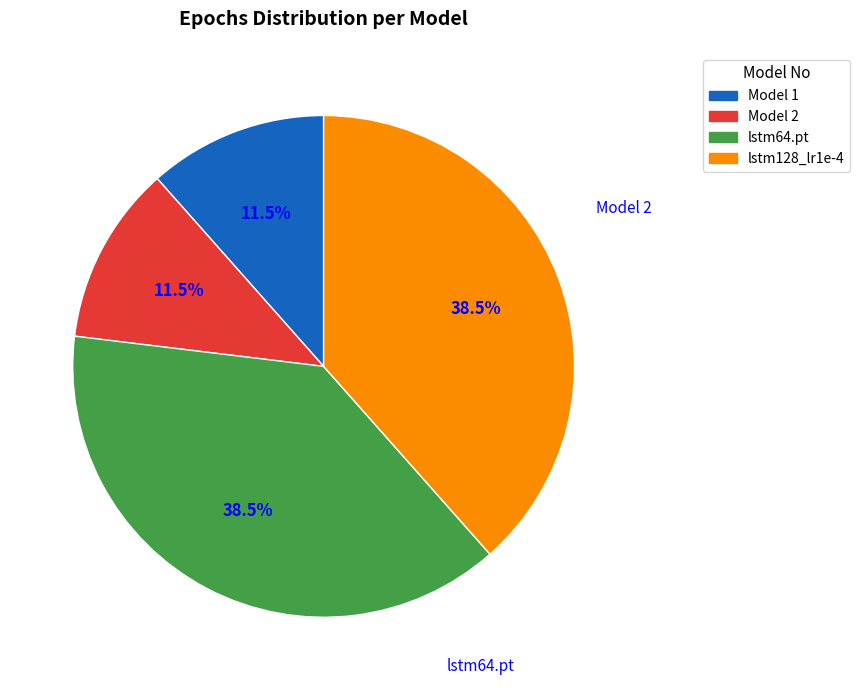

To the nearest percent, what is the difference between the Model 2 and lstm128_lr1e-4 slice percentages?

27%